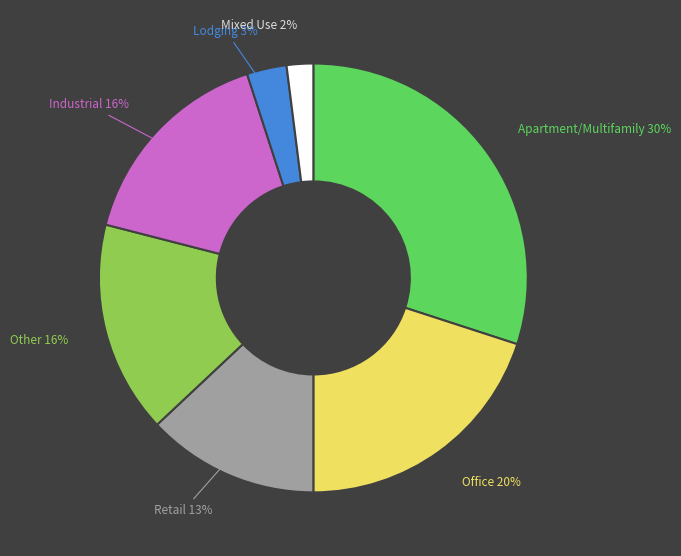

Does any single category account for the majority?

No